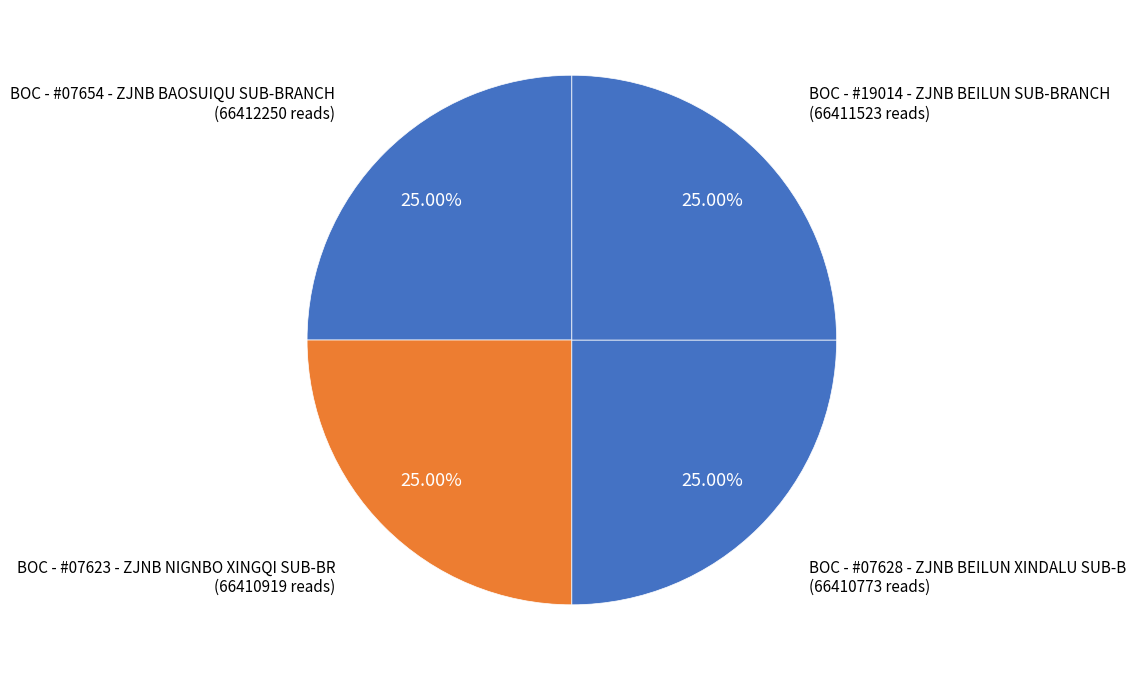

What percentage do BOC - #07623 - ZJNB NIGNBO XINGQI SUB-BR and BOC - #07628 - ZJNB BEILUN XINDALU SUB-B together represent?

50.0%